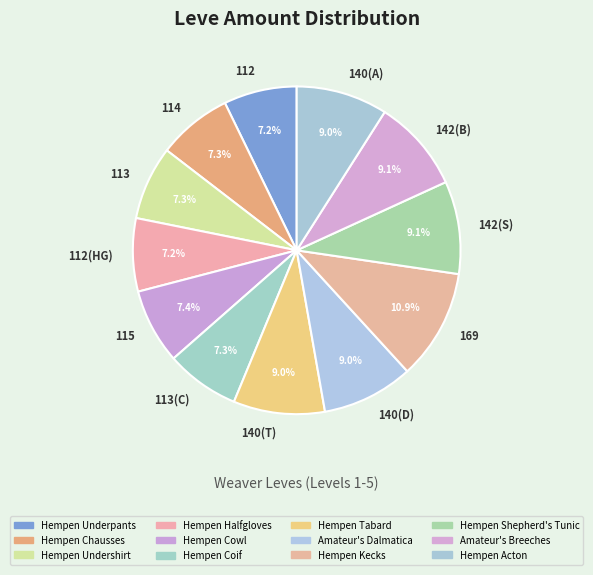

Which slice is the largest?

169